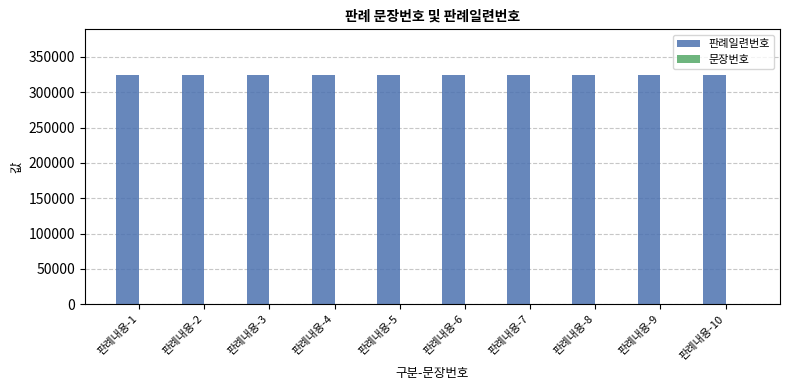

The value of 판례일련번호 at 판례내용-1 is 324295. True or false?

True